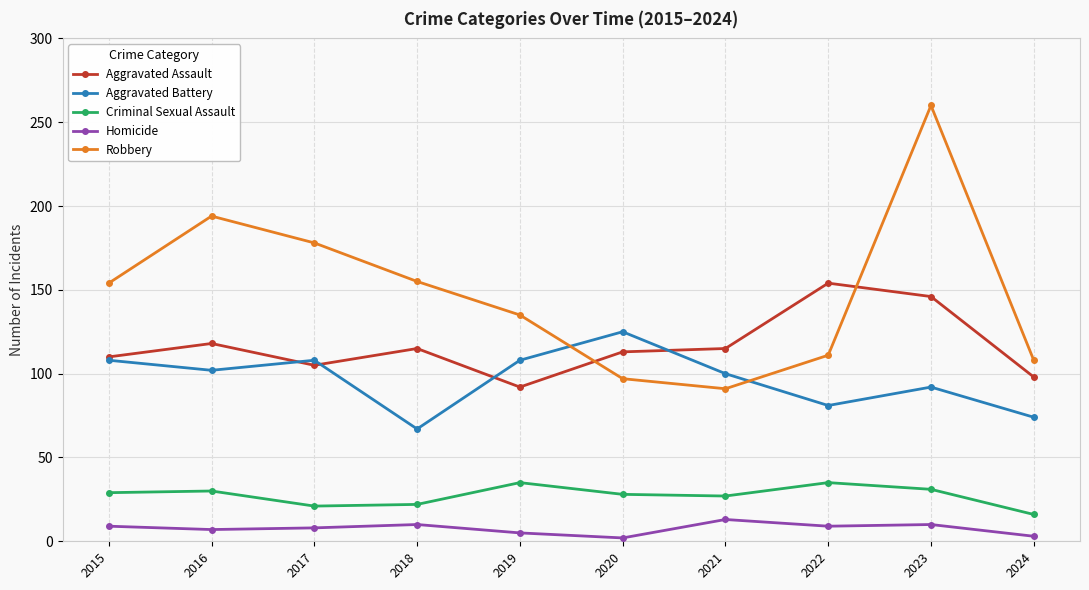

In Robbery, how many points are higher than both neighbors (excluding endpoints)?

2